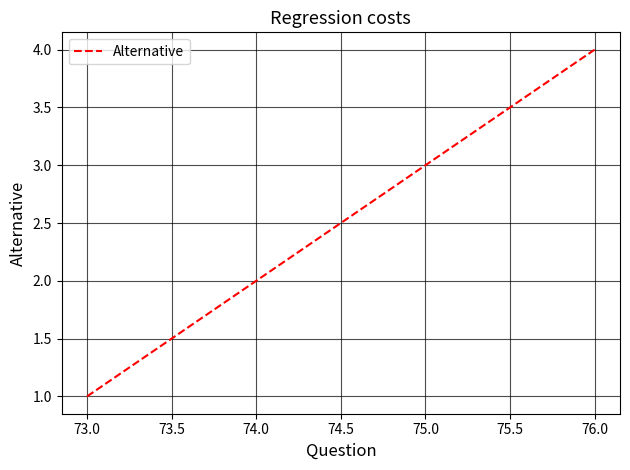

Is it true that the value at 76.0 is 4?

True